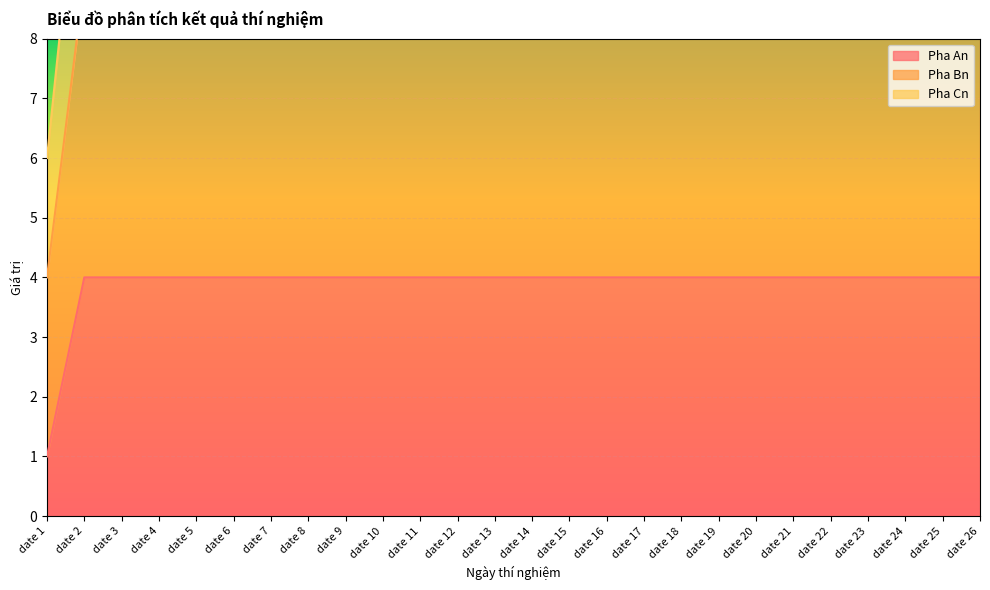

At which label is Pha An closest to 2?

date 1